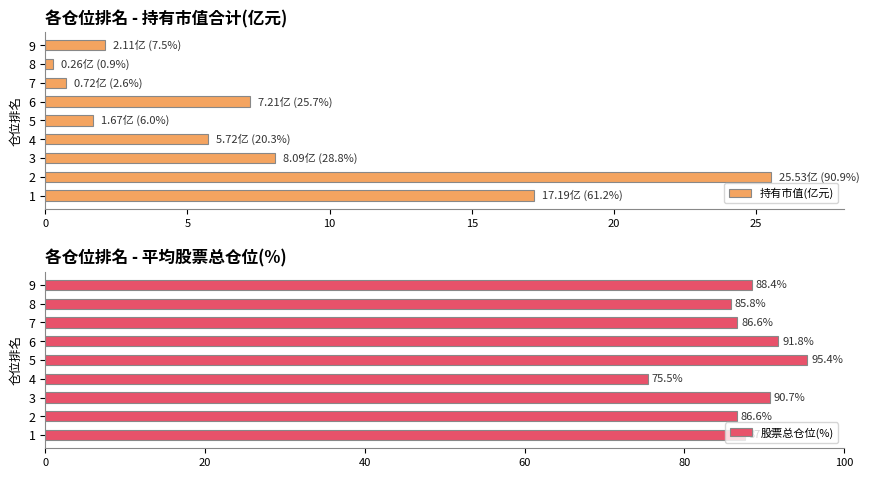

What is the difference between the maximum and minimum values in the 持有市值(亿元) series?

25.3